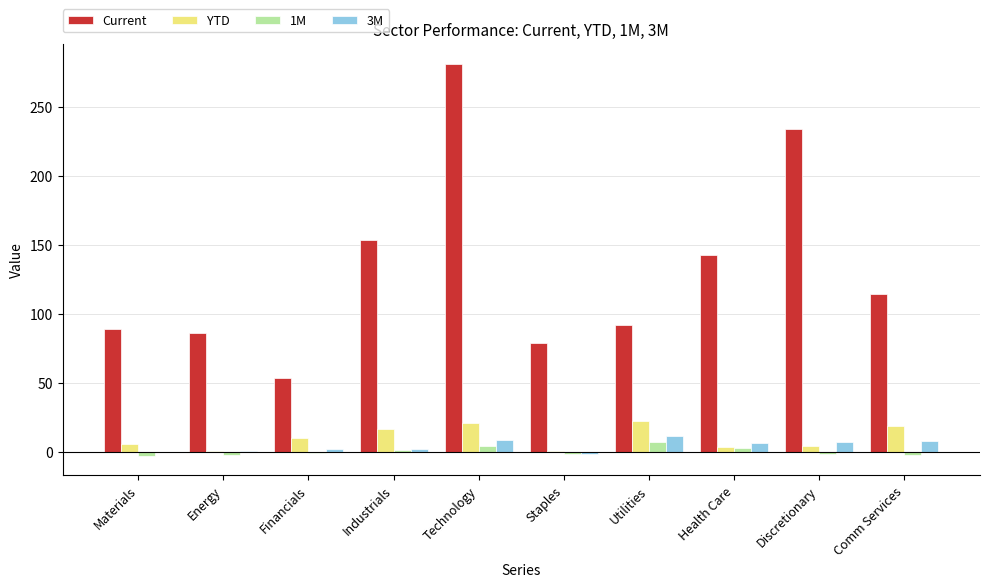

What are all the series names shown in the legend?

Current, YTD, 1M, 3M